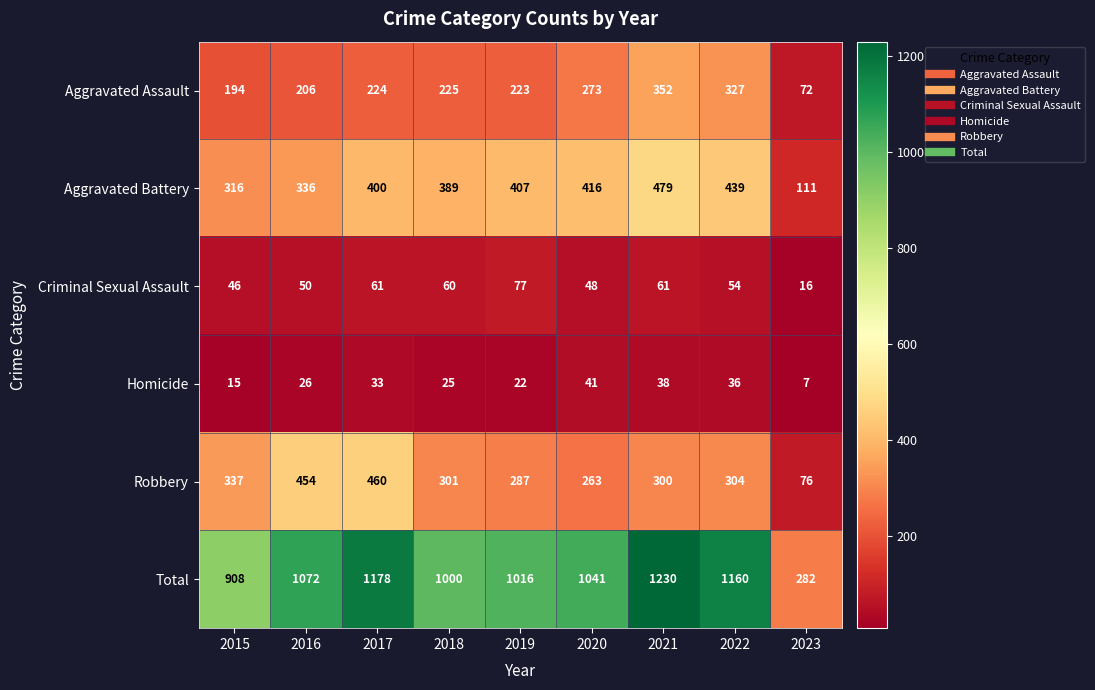

Which label corresponds to the smallest value in the chart?

2023